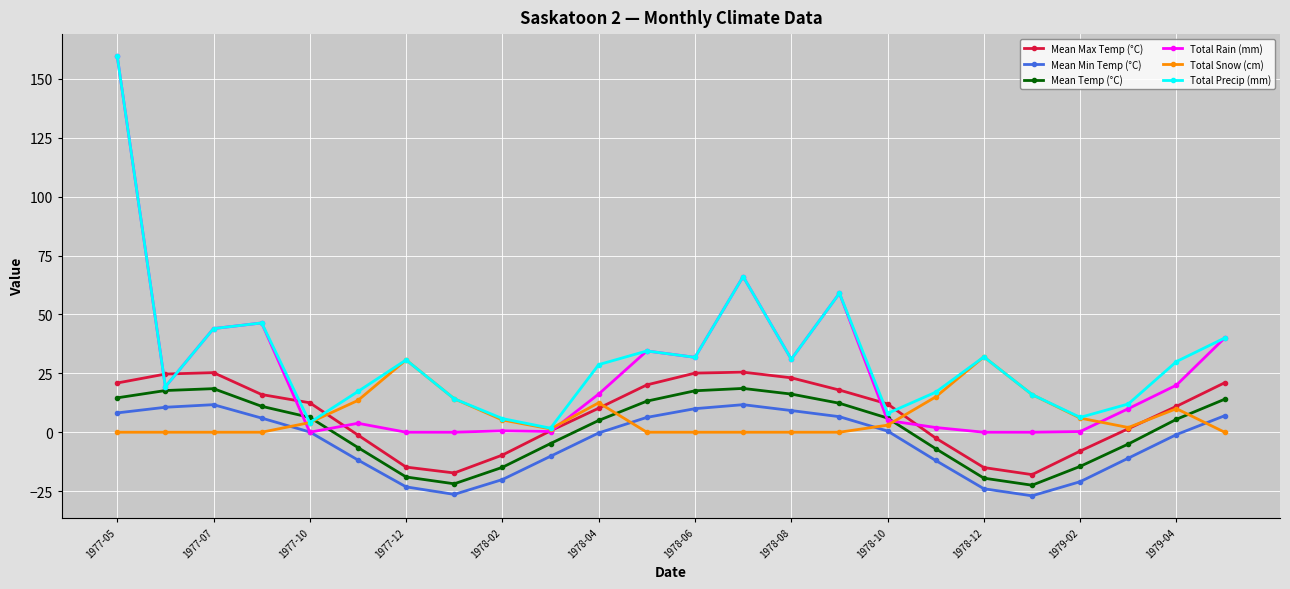

What is the greatest value displayed?

159.7